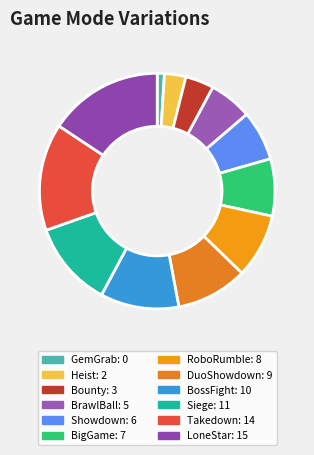

Rank the categories by value from highest to lowest.

LoneStar, Takedown, Siege, BossFight, DuoShowdown, RoboRumble, BigGame, Showdown, BrawlBall, Bounty, Heist, GemGrab